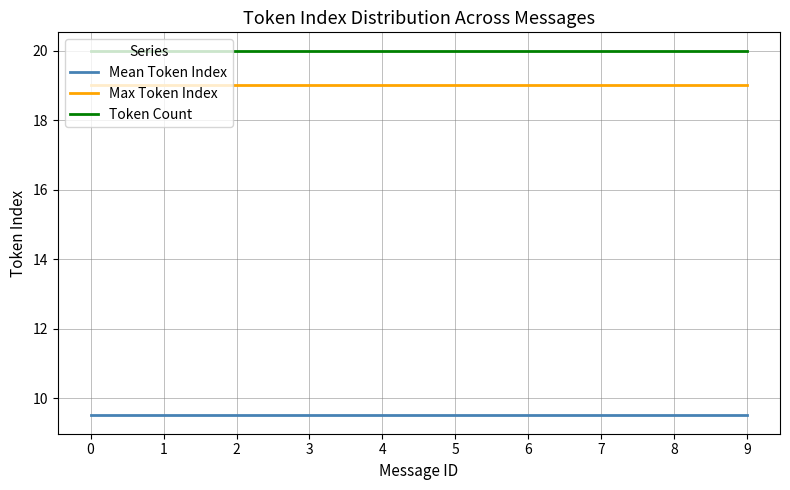

Is the value of Token Count at 7 greater than the value of Mean Token Index at 4?

Yes